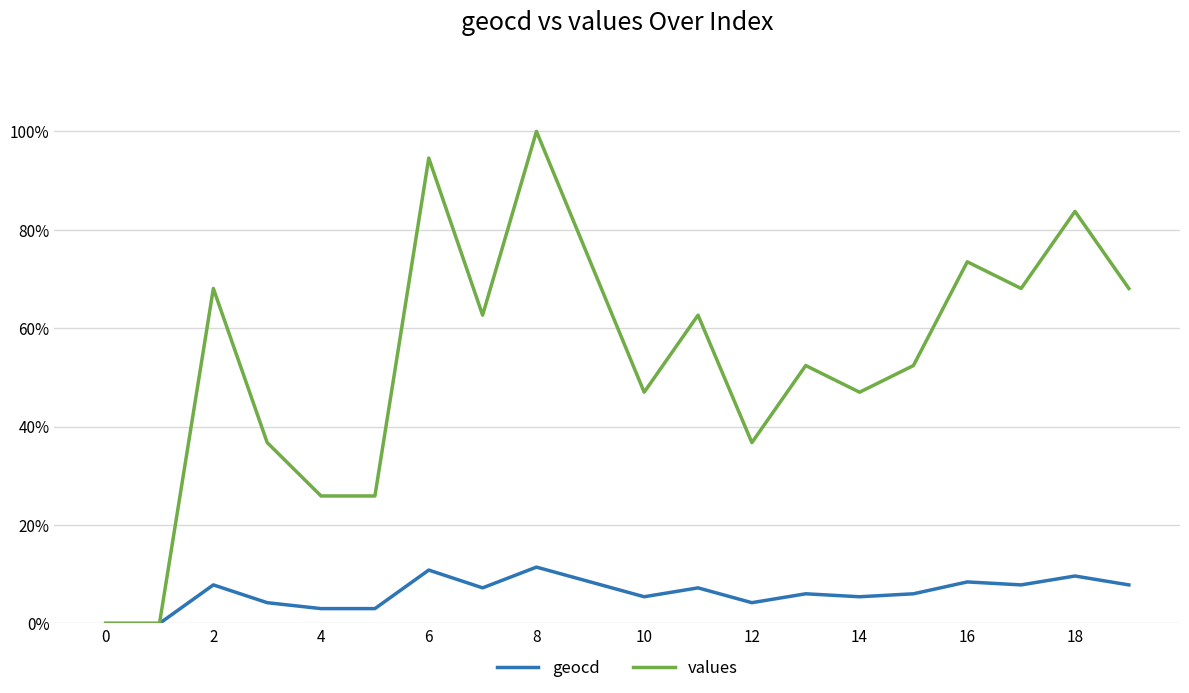

Rank the series by their average value, from lowest to highest.

geocd, values